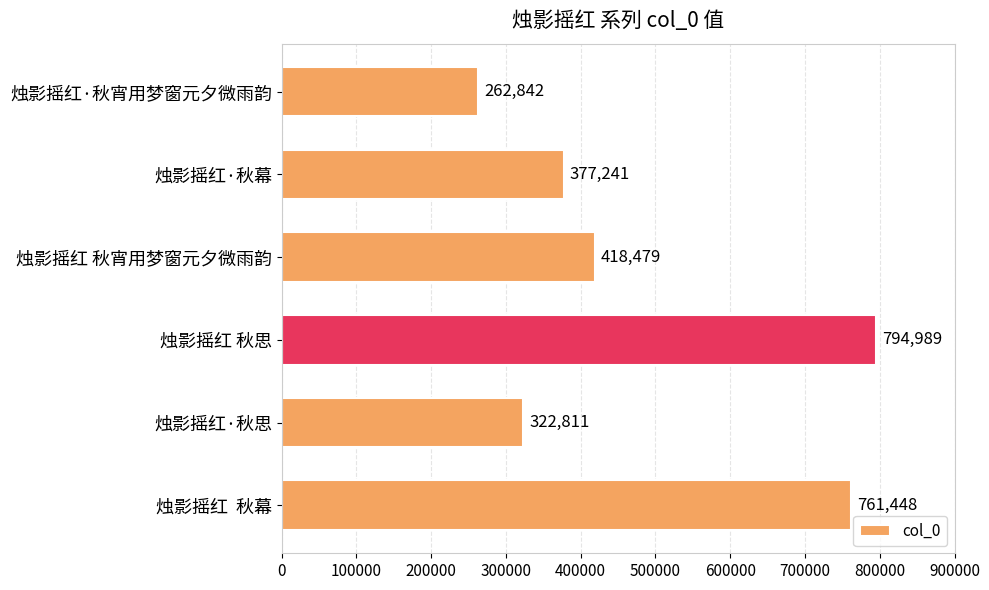

How many categories are shown in the chart?

6